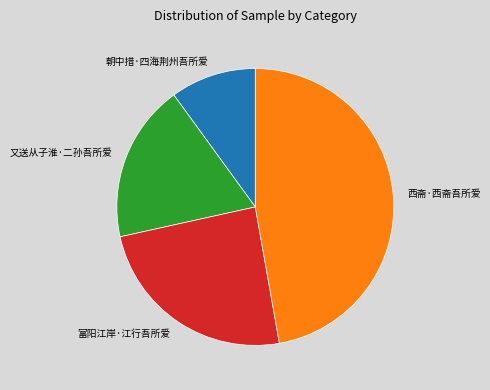

Which slice is the smallest?

朝中措·四海荆州吾所爱